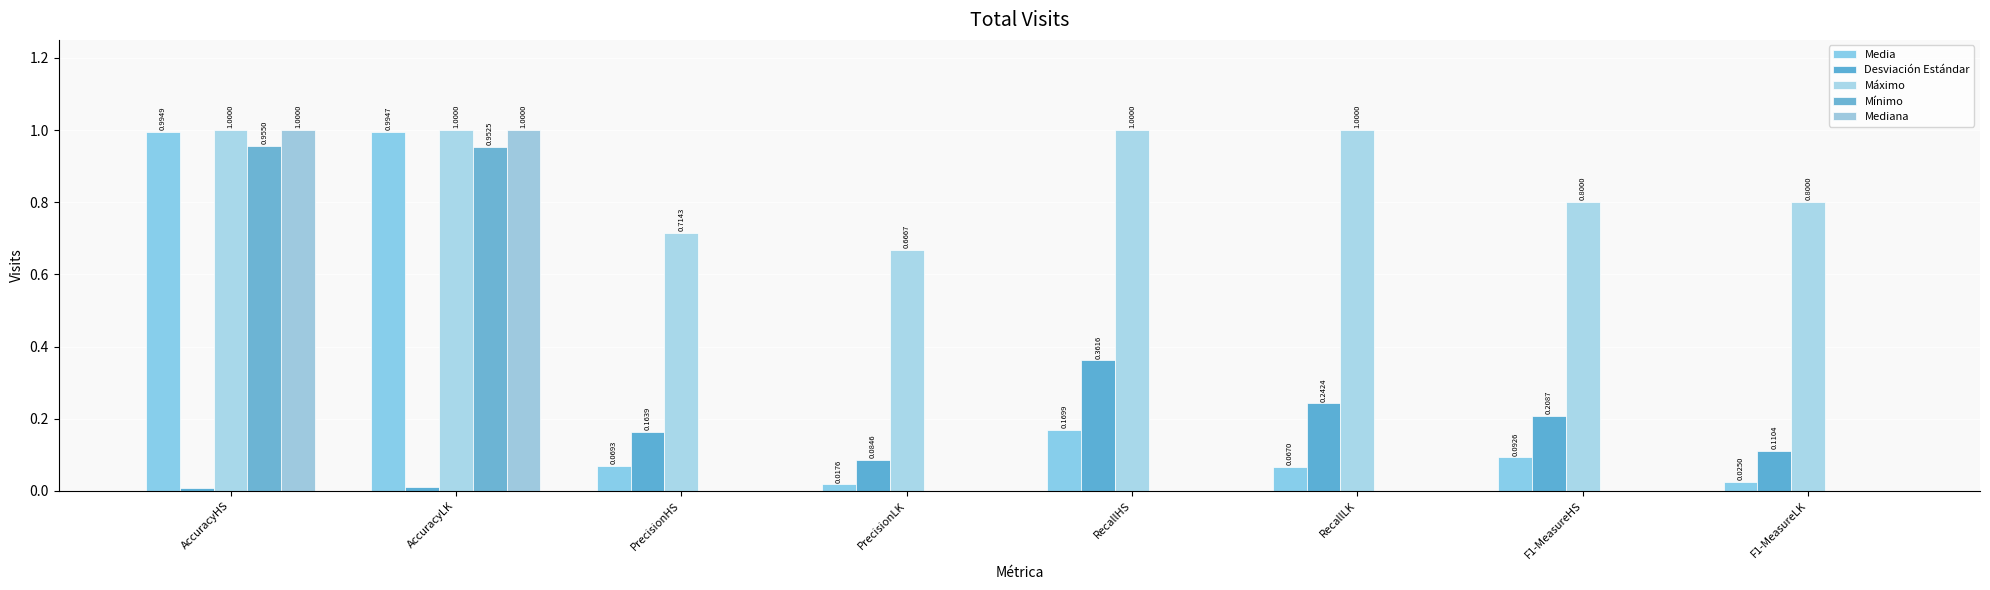

Which label corresponds to the largest value in the chart?

AccuracyHS